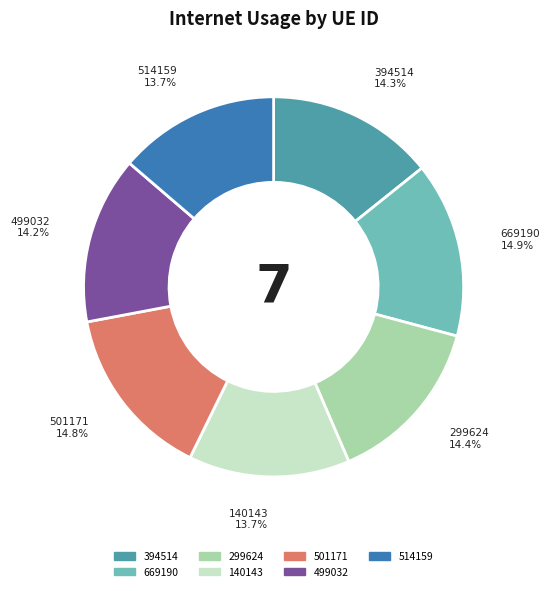

Combined, what portion of the pie is 669190 and 394514?

29.2%